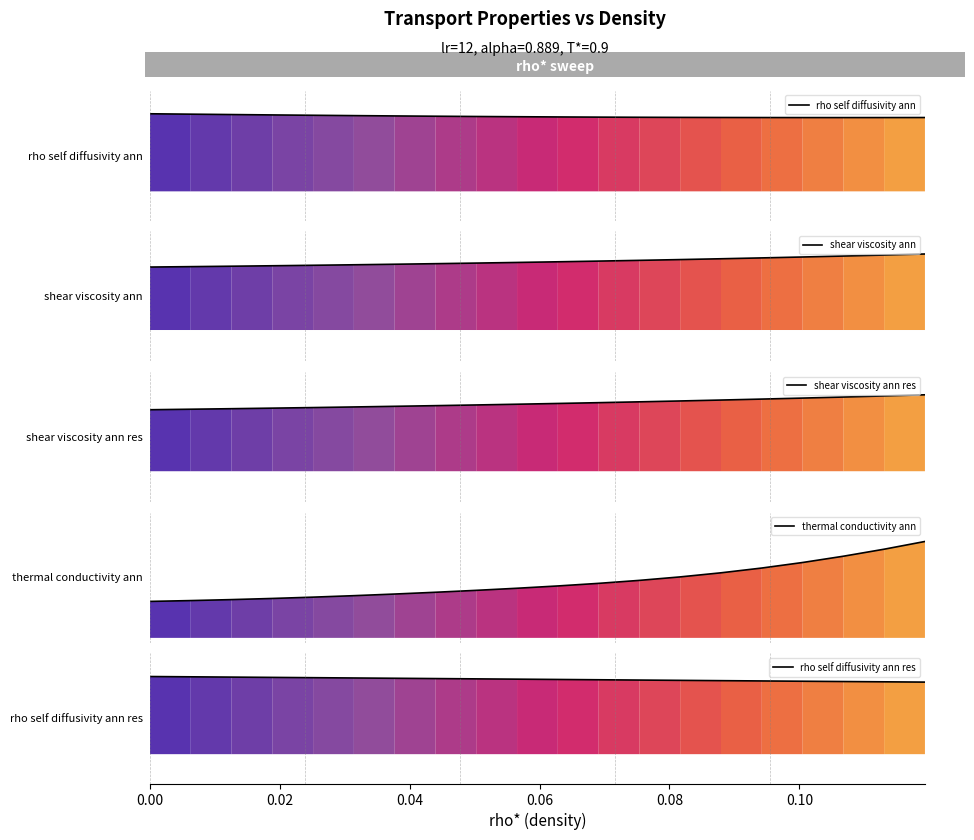

What is the difference between the maximum and second lowest values in the thermal conductivity ann series?

0.6